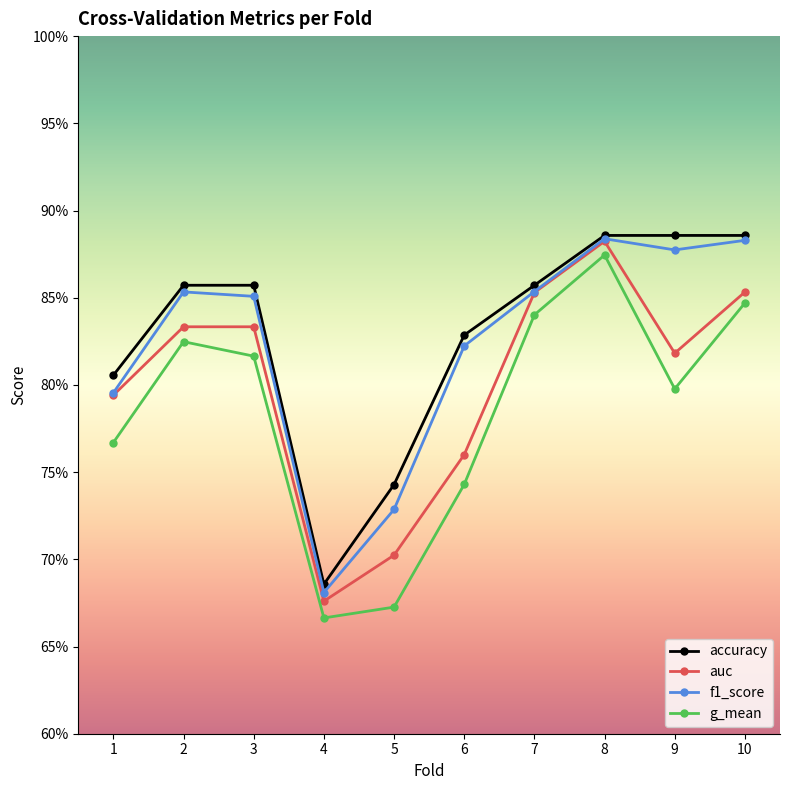

Rank the series by their maximum value, from highest to lowest.

accuracy, f1_score, auc, g_mean